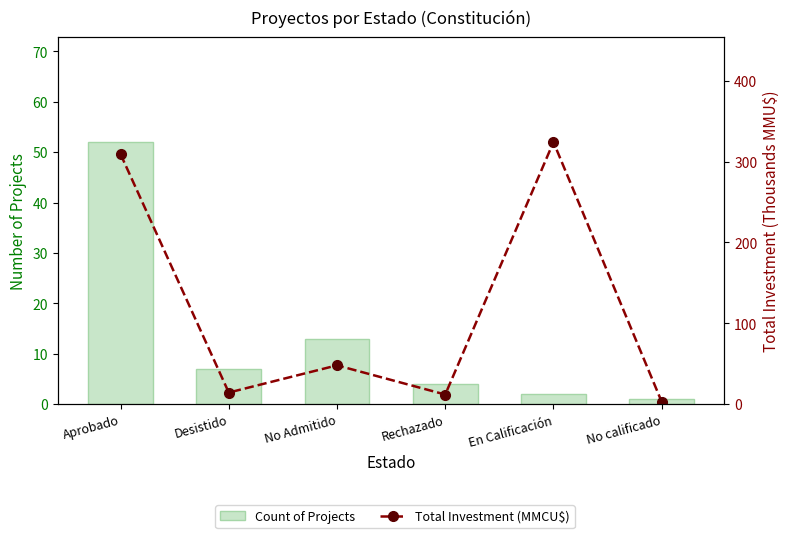

What are all the series names shown in the legend?

Count of Projects, Total Investment (MMCU$)